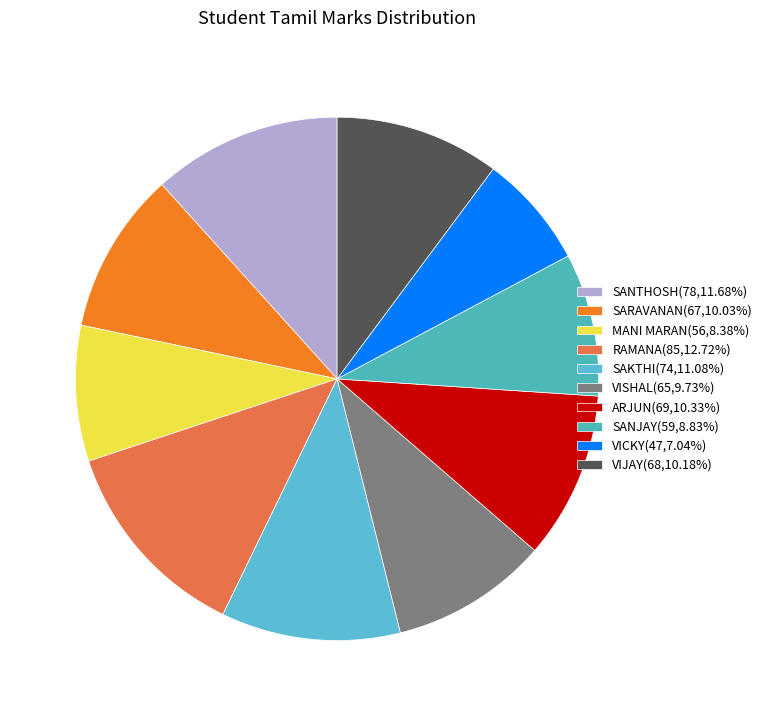

The VIJAY slice represents 20% of the pie. True or false?

False